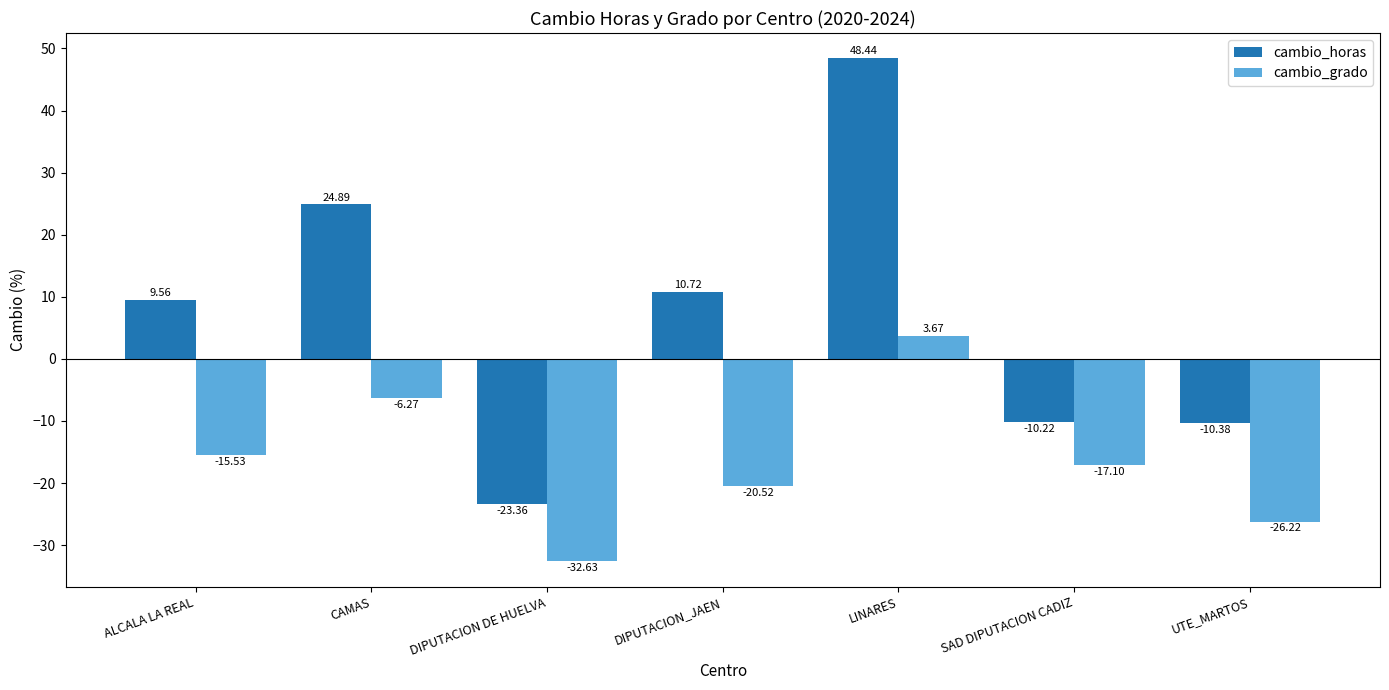

What is the difference between the highest and lowest values at DIPUTACION DE HUELVA?

9.3